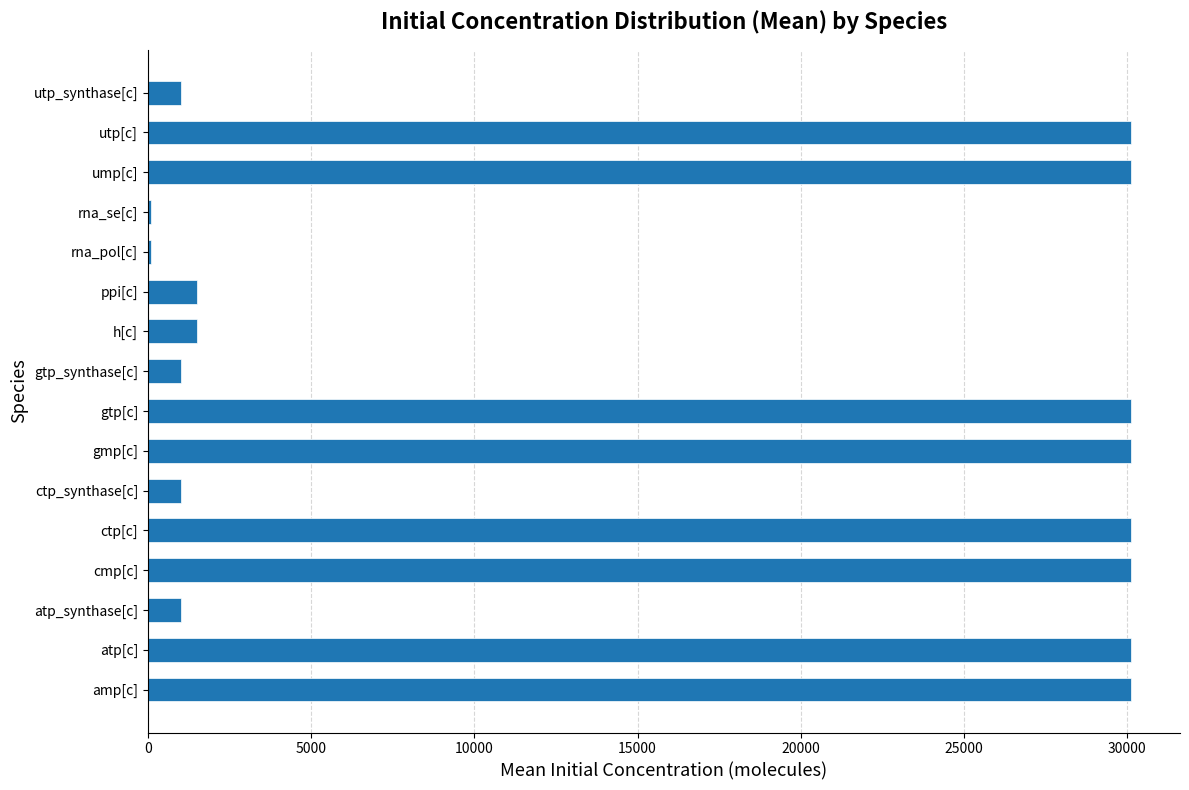

Reading top to bottom, list all the values displayed in this chart.

1000.0	30110.7	30110.7	100.0	100.0	1505.5	1505.5	1000.0	30110.7	30110.7	1000.0	30110.7	30110.7	1000.0	30110.7	30110.7